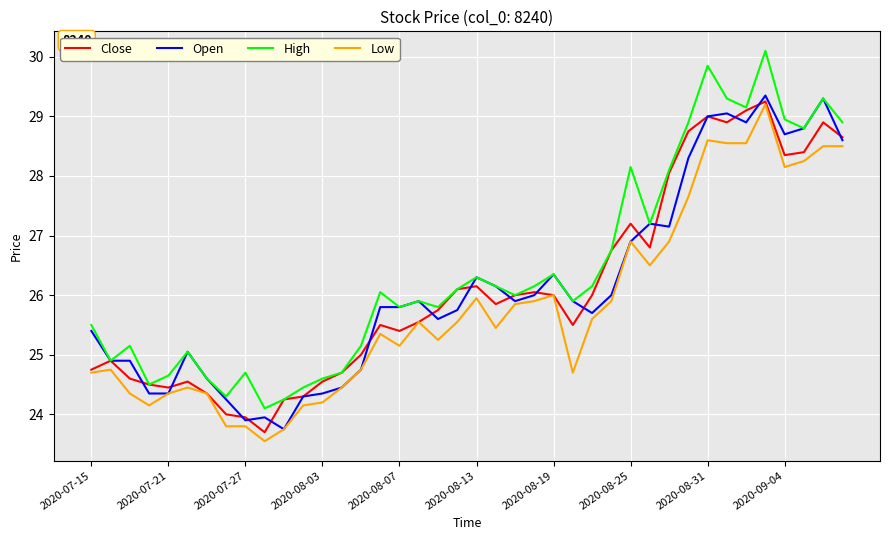

True or false: High and Low cross at least once.

False